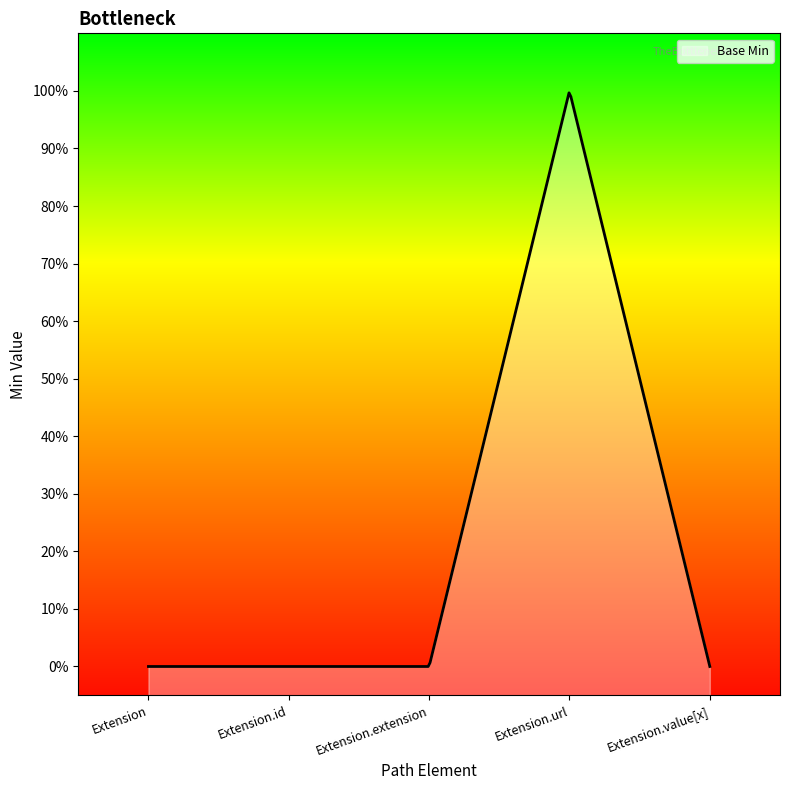

Is it true that the value at Extension is 0?

True